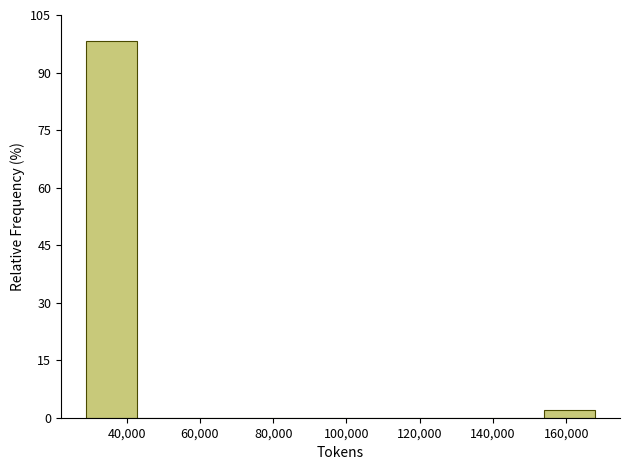

Reading left to right, transcribe this chart: for each bar, give the range it covers on the x-axis and its height. Neither the bar edges nor the heights are printed on the chart, so give them approximately, as read against the axes.

30000 to 42000: 98
42000 to 56000: 0
56000 to 70000: 0
70000 to 84000: 0
84000 to 98000: 0
98000 to 112000: 0
112000 to 126000: 0
126000 to 140000: 0
140000 to 154000: 0
154000 to 168000: under 2